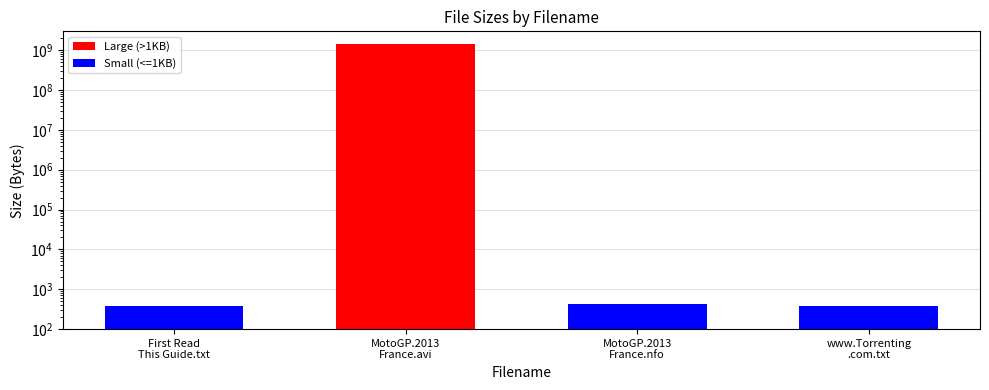

Read the value at MotoGP.2013
France.avi.

1390000000